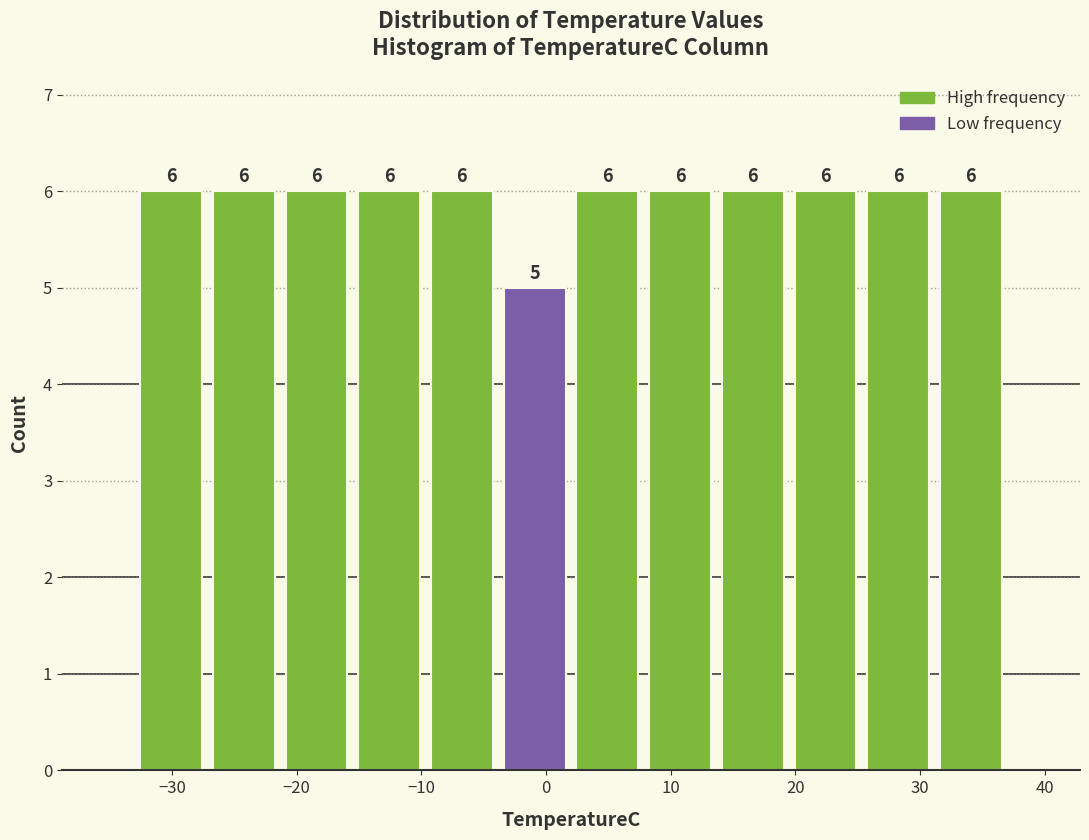

What is the height of the bar covering 8 to 14 on the x-axis? The bar edges are not printed on the chart, so give them approximately, as read against the axis.

6